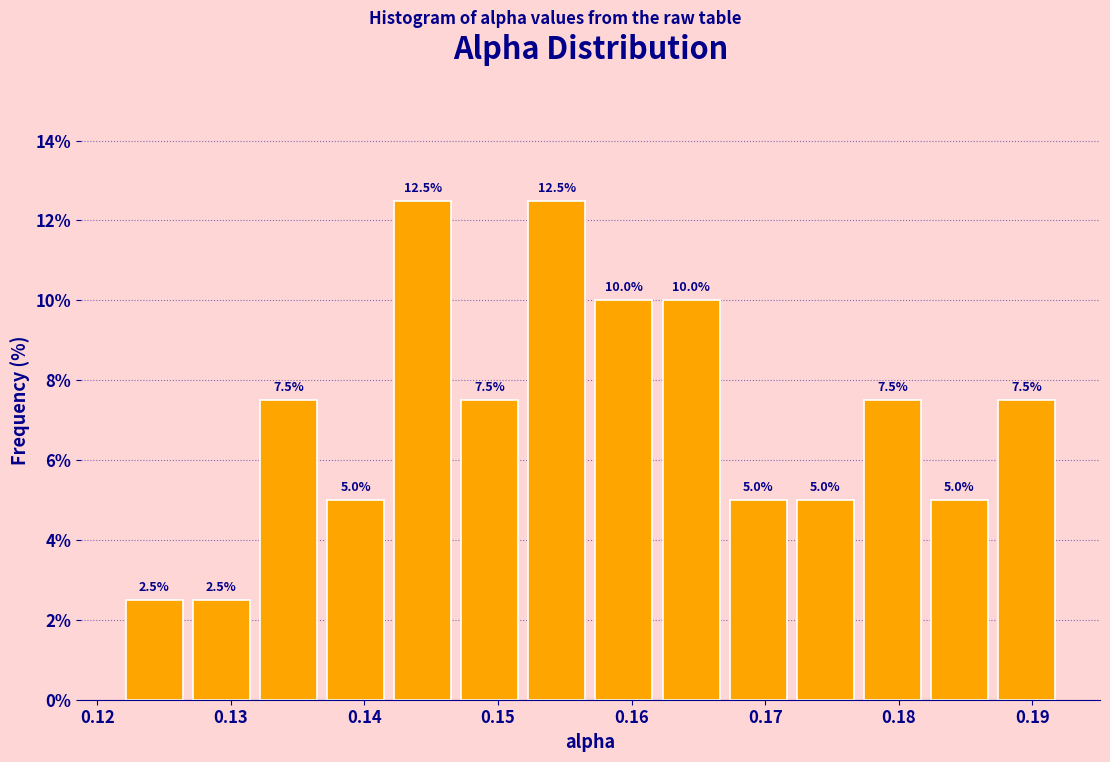

Reading left to right, transcribe this chart: for each bar, give the range it covers on the x-axis and its height. The bar edges are not printed on the chart, so give them approximately, as read against the axis.

0.122 to 0.127: 2.5
0.127 to 0.132: 2.5
0.132 to 0.137: 7.5
0.137 to 0.142: 5.0
0.142 to 0.147: 12.5
0.147 to 0.152: 7.5
0.152 to 0.157: 12.5
0.157 to 0.162: 10.0
0.162 to 0.167: 10.0
0.167 to 0.172: 5.0
0.172 to 0.177: 5.0
0.177 to 0.182: 7.5
0.182 to 0.187: 5.0
0.187 to 0.192: 7.5